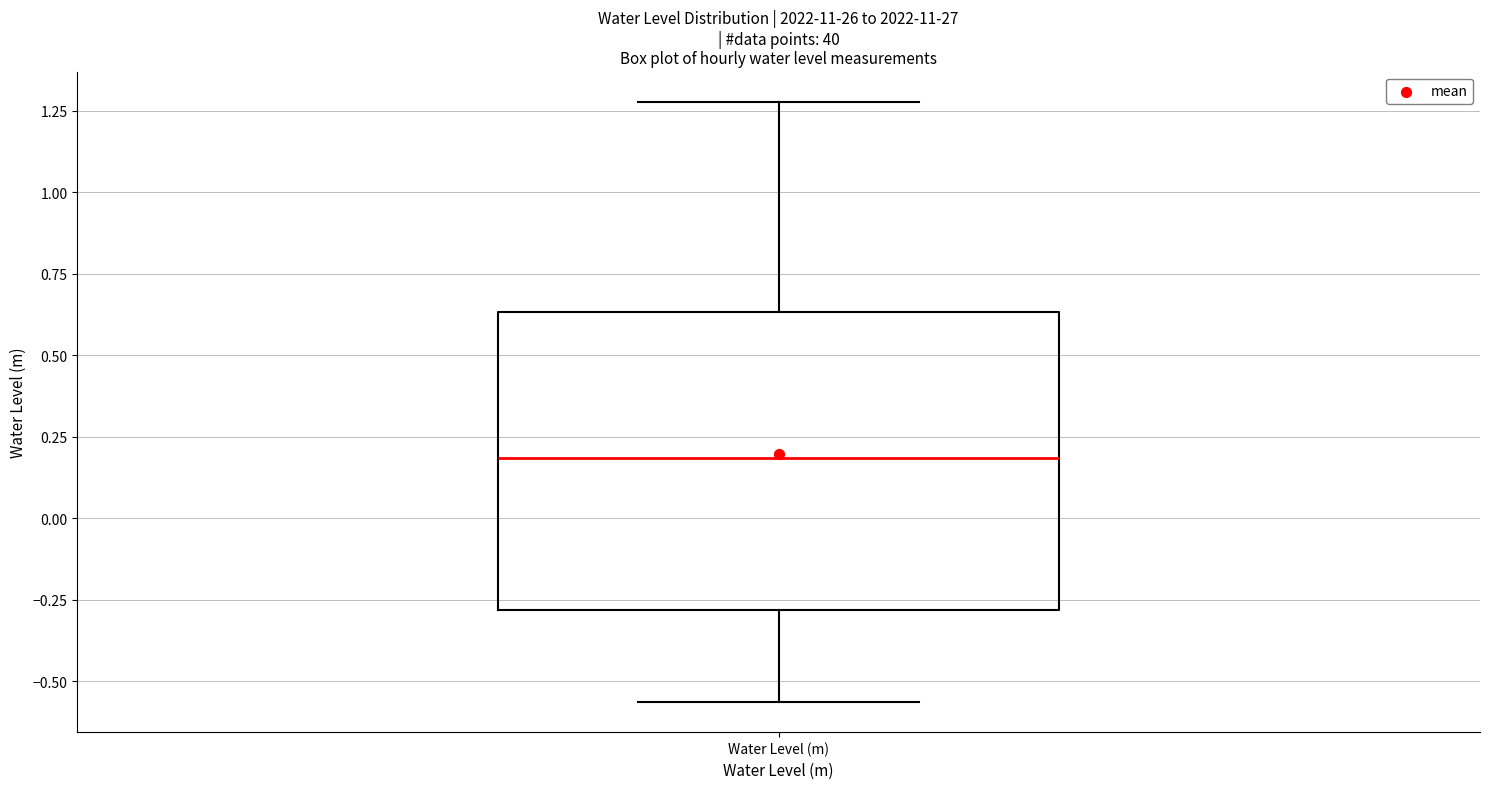

Transcribe this box plot: give where the median line is, the range the box spans, and where the two whiskers end, as read against the y-axis. The values are not printed on the chart, so give them approximately, as read against the axis.

median 0.20, box -0.30 to 0.65, whiskers -0.55 to 1.30